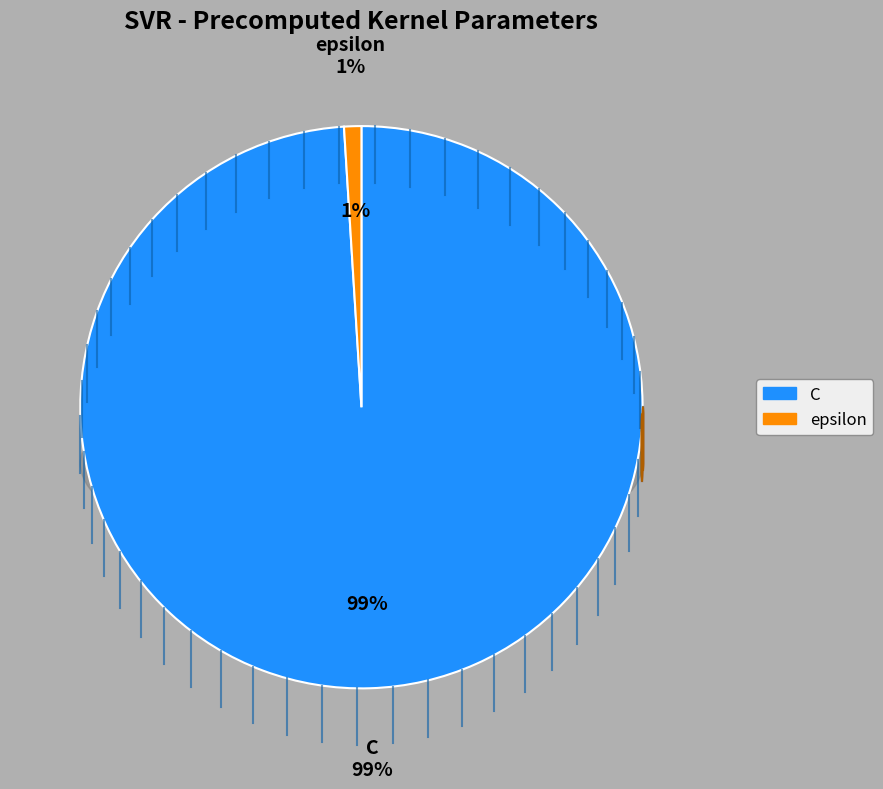

How many slices are in this pie chart?

2